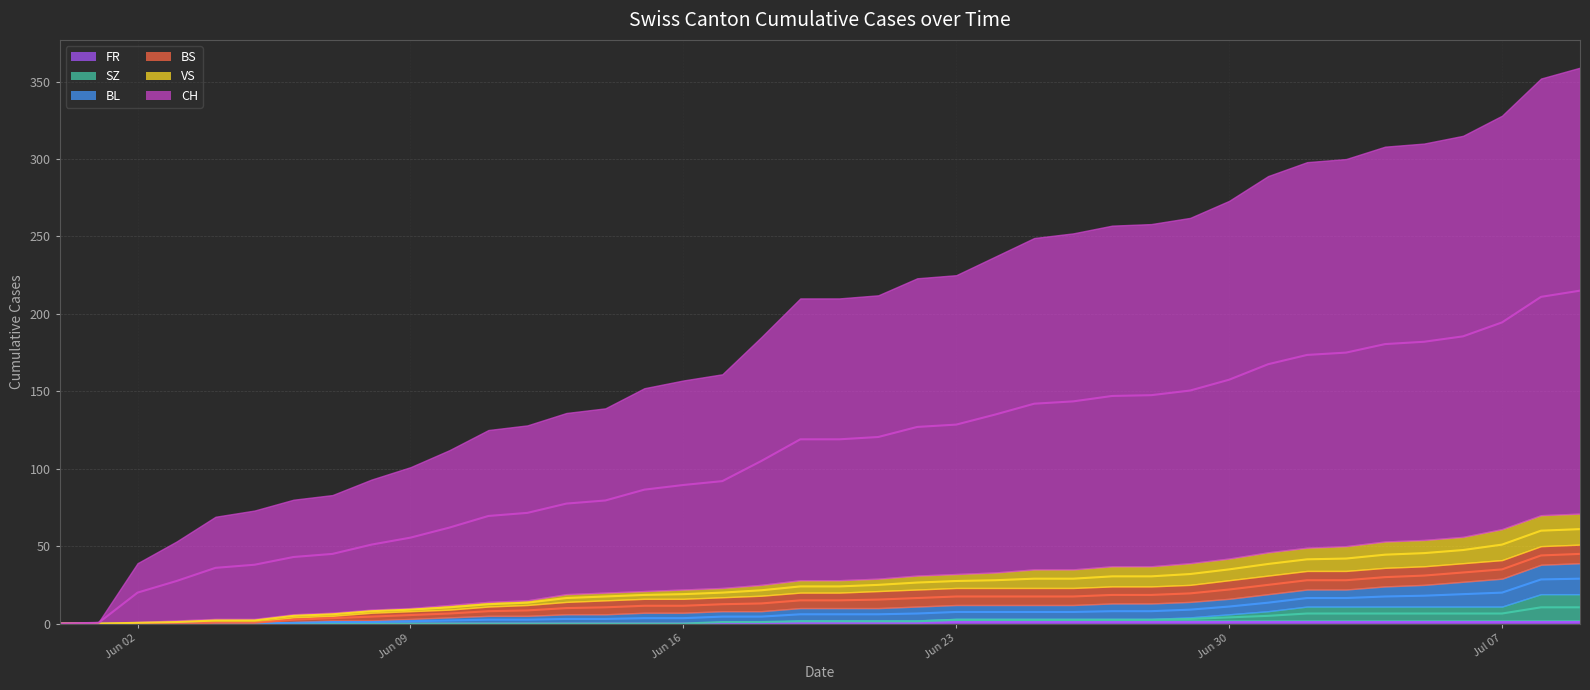

What position from the right is 2020-05-31?

40